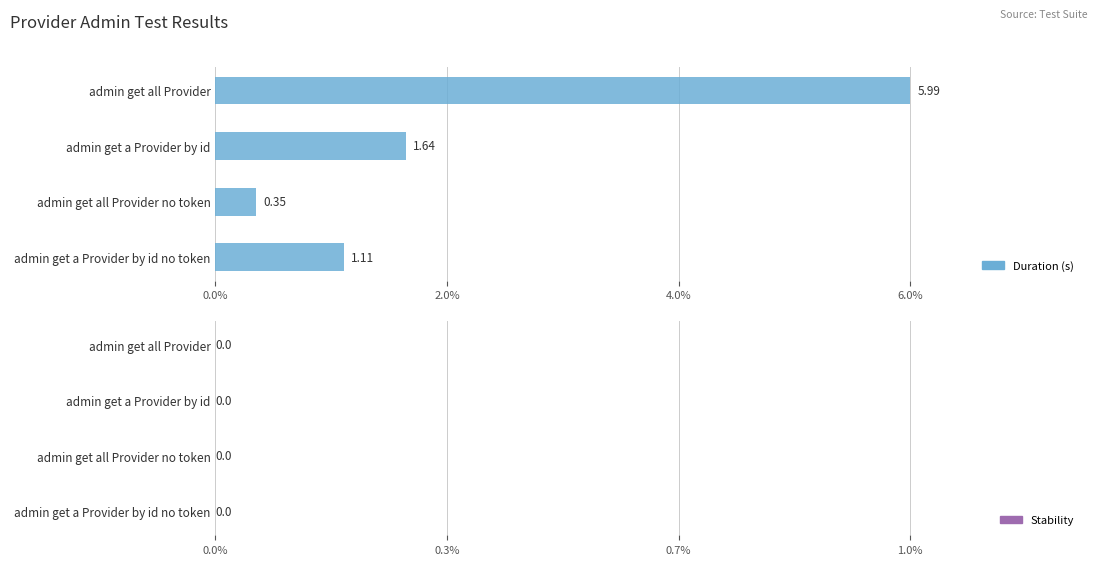

What is the difference between the maximum and second lowest values?

4.9